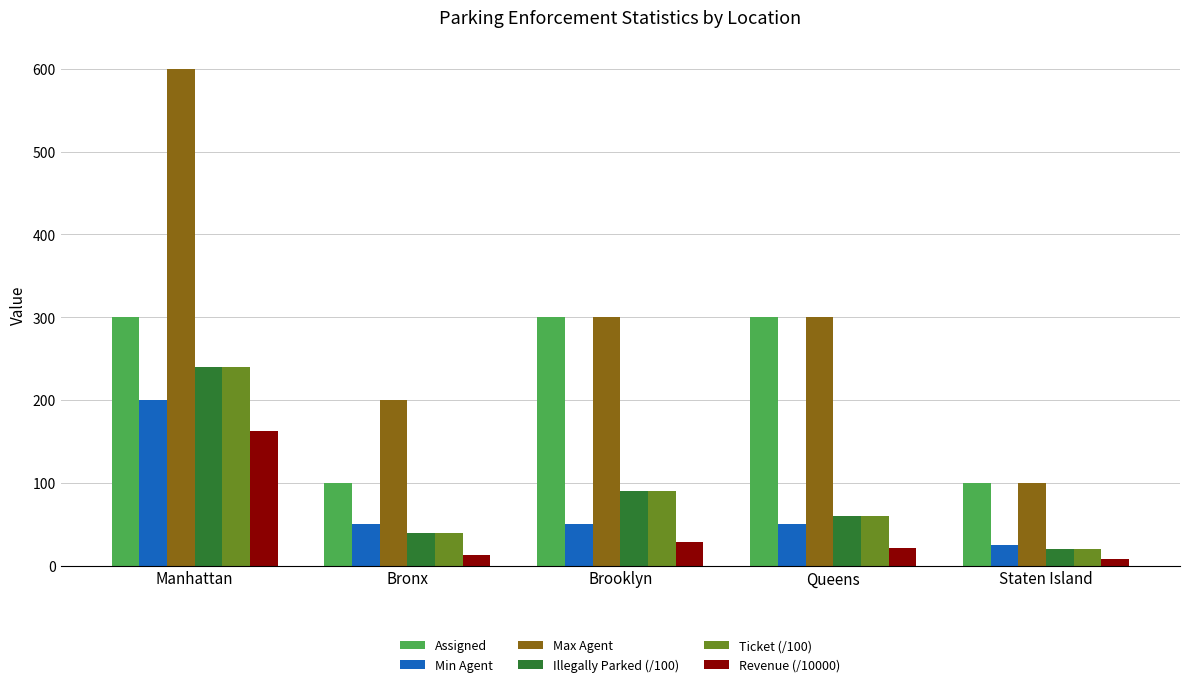

At which category is the sum across all series the highest?

Manhattan